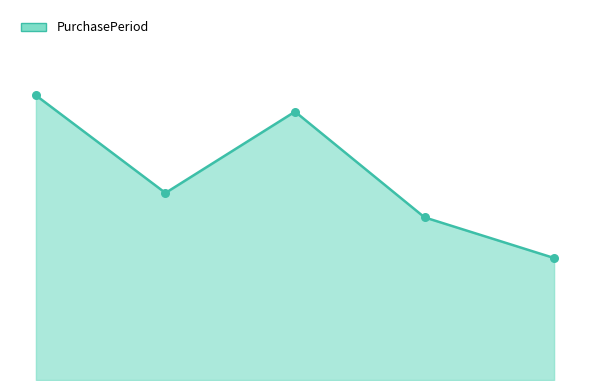

Is this an area chart (filled region under the line)?

Yes